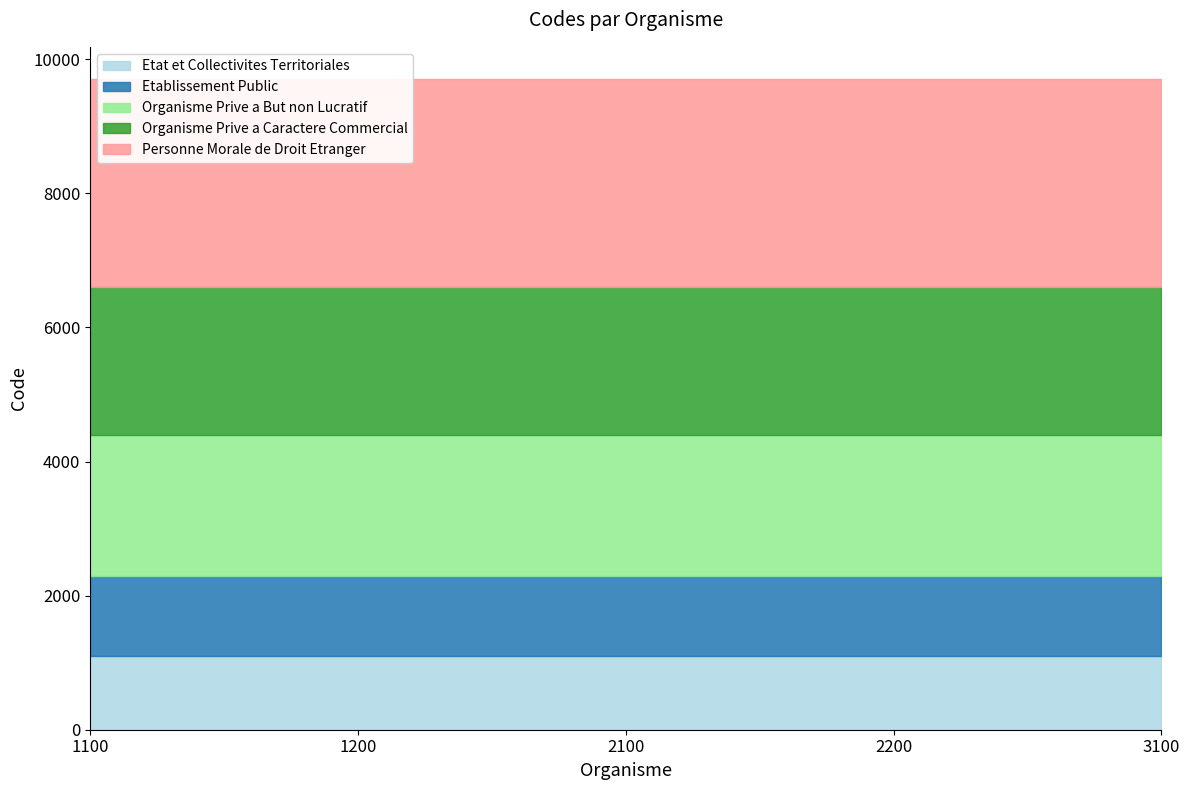

Which series has the largest range (max minus min)?

Etat et Collectivites Territoriales